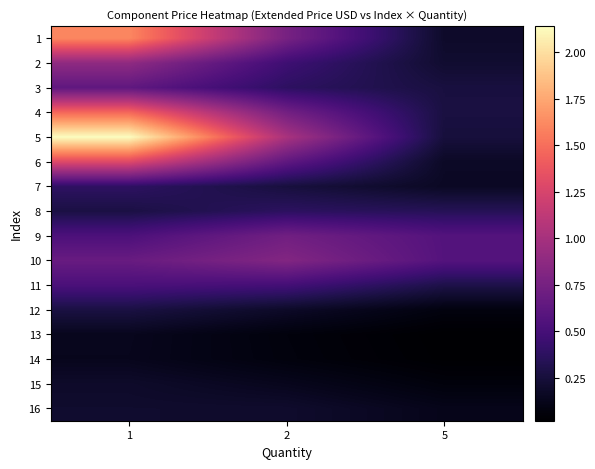

Which has a higher value, 1 or 5?

1